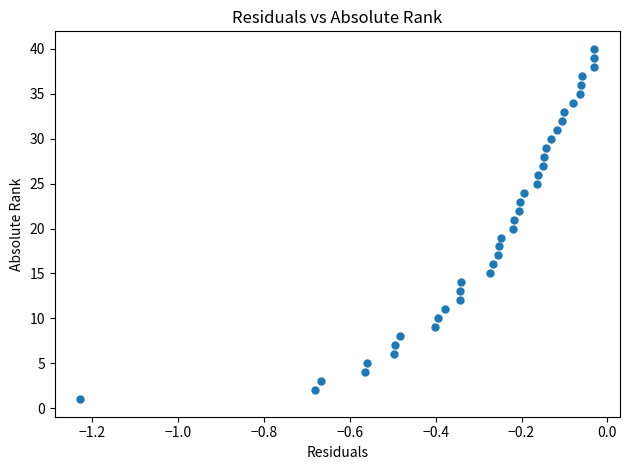

What is the range of Y values (max minus min)?

39